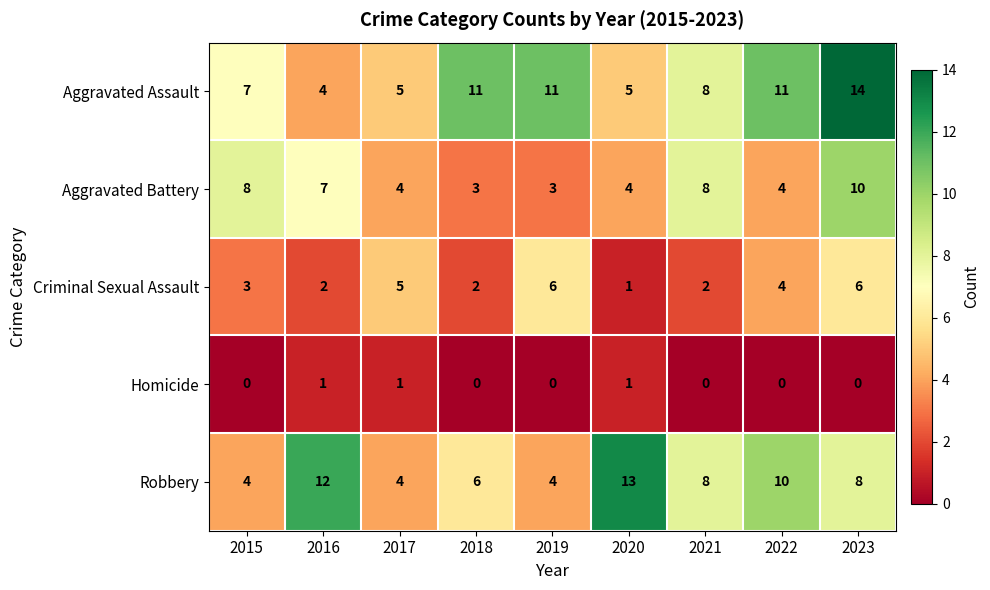

At which category is the sum across all series the highest?

2023